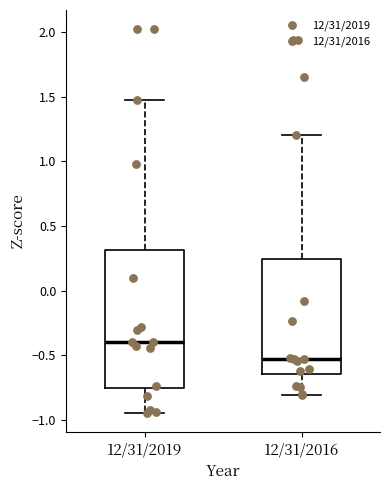

Reading left to right, read every box against the y-axis: the position of its median line, the range the box covers, and the ends of its whiskers. The values are not printed on the chart, so give them approximately, as read against the axis.

12/31/2019: median -0.40, box -0.75 to 0.30, whiskers -0.95 to 1.45
12/31/2016: median -0.55, box -0.65 to 0.25, whiskers -0.80 to 1.20